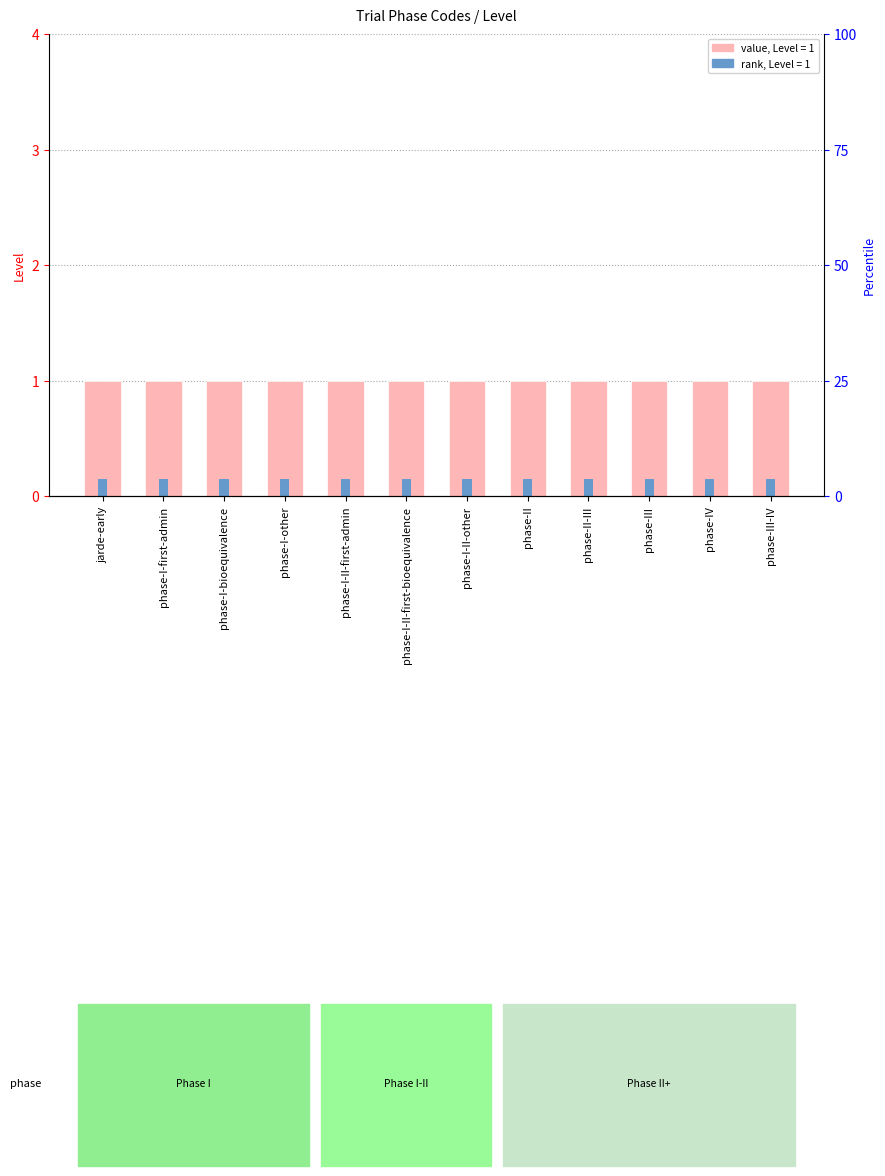

How many bars are there in each group?

2